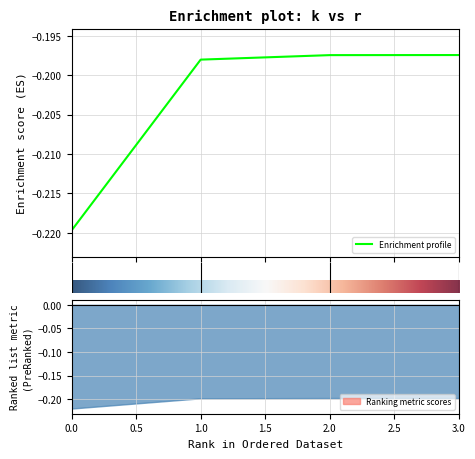

The value at 1.0 is -0.1. True or false?

False